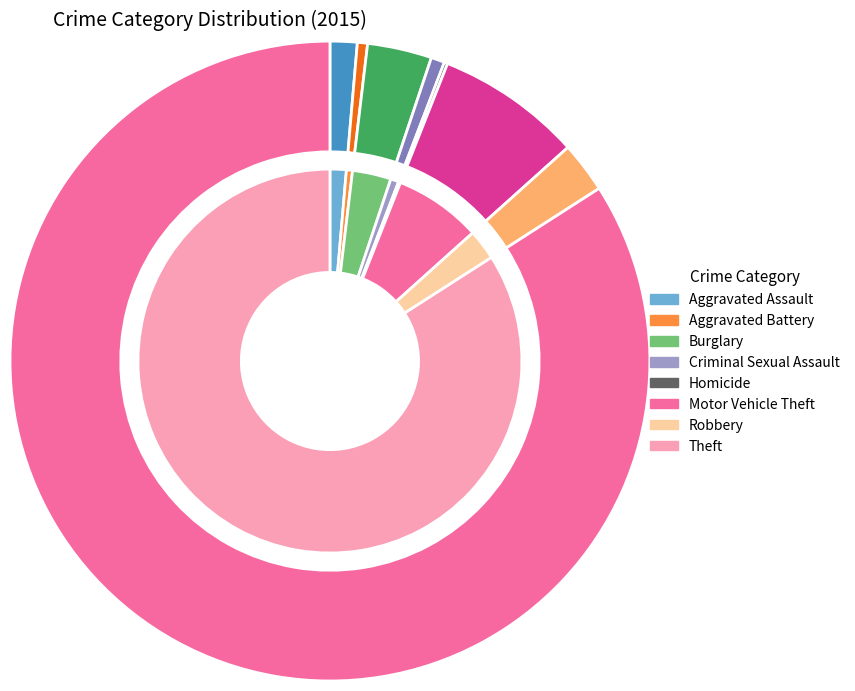

Approximately how many times larger is the value at Criminal Sexual Assault compared to Motor Vehicle Theft?

0.1